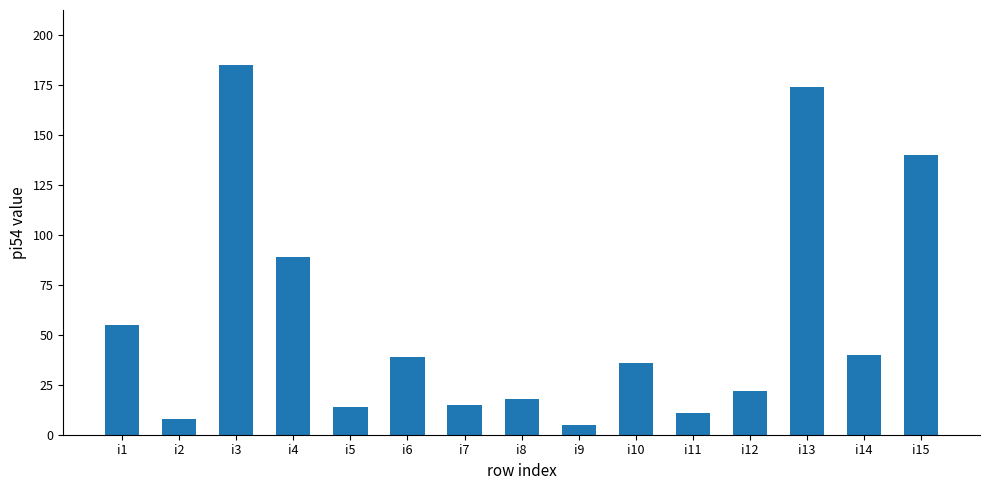

Where does the data first go above 36?

i1